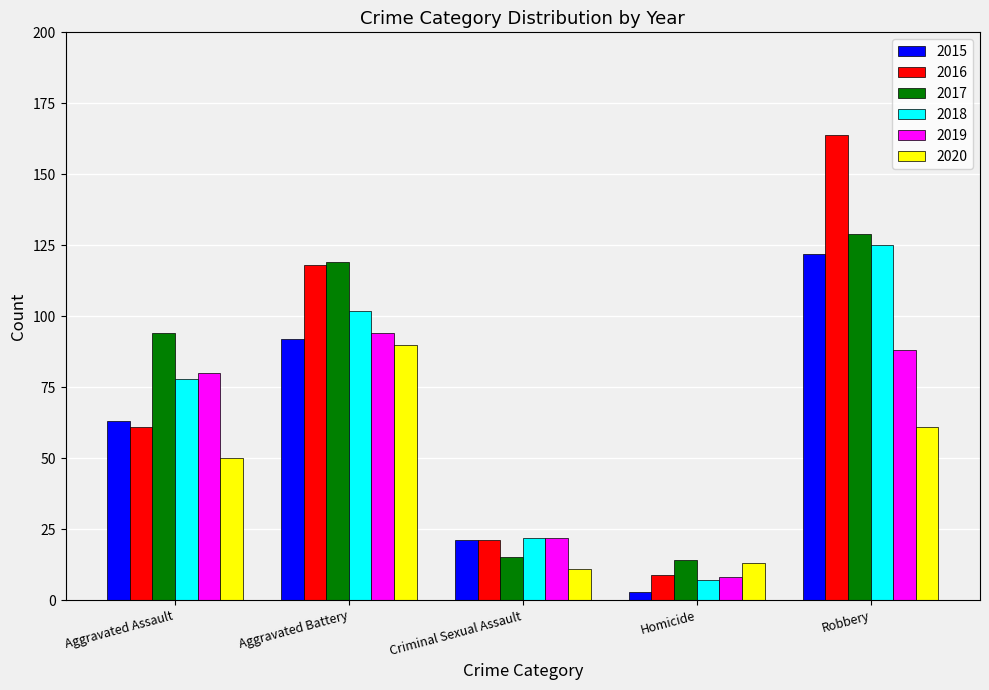

Reading left to right, extract all data points from this chart.

2015: Aggravated Assault=63	Aggravated Battery=92	Criminal Sexual Assault=21	Homicide=3	Robbery=122
2016: Aggravated Assault=61	Aggravated Battery=118	Criminal Sexual Assault=21	Homicide=9	Robbery=164
2017: Aggravated Assault=94	Aggravated Battery=119	Criminal Sexual Assault=15	Homicide=14	Robbery=129
2018: Aggravated Assault=78	Aggravated Battery=102	Criminal Sexual Assault=22	Homicide=7	Robbery=125
2019: Aggravated Assault=80	Aggravated Battery=94	Criminal Sexual Assault=22	Homicide=8	Robbery=88
2020: Aggravated Assault=50	Aggravated Battery=90	Criminal Sexual Assault=11	Homicide=13	Robbery=61